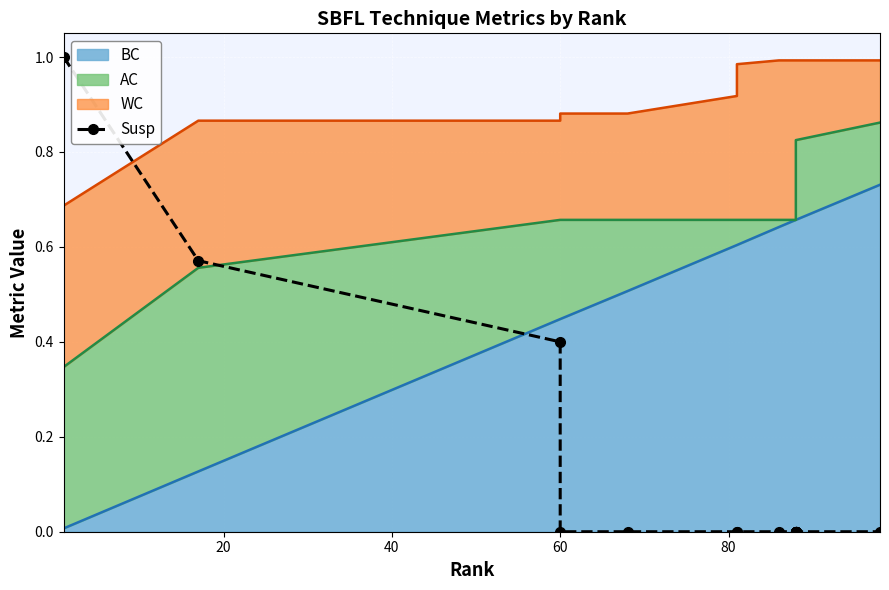

How many data points does each series have?

20